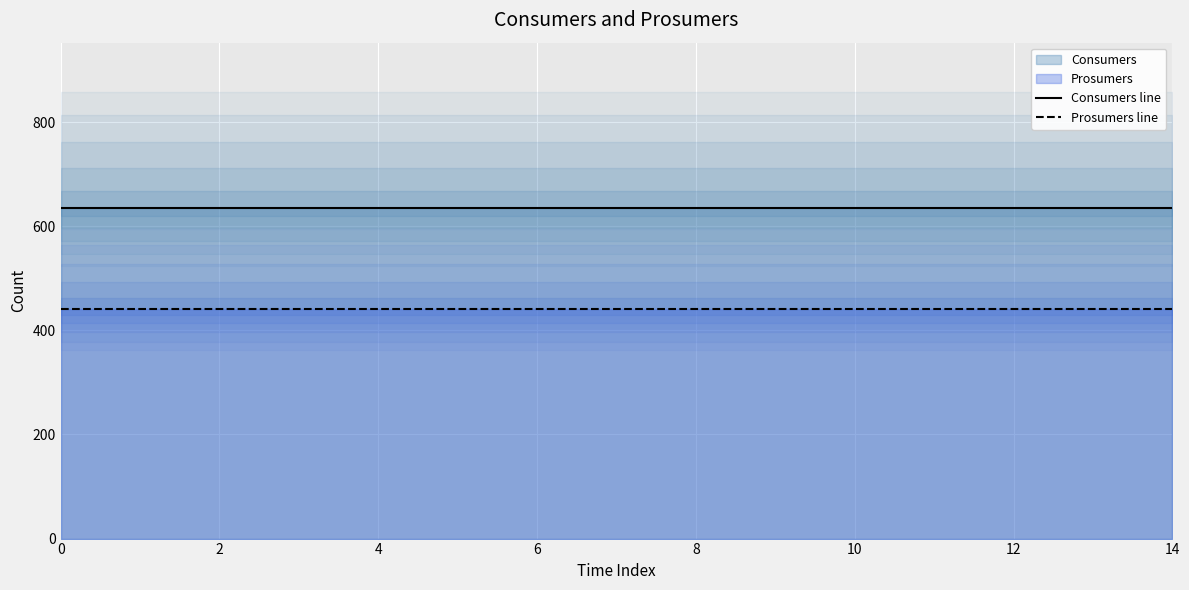

True or false: Prosumers line has a value of 440 at 0.

True